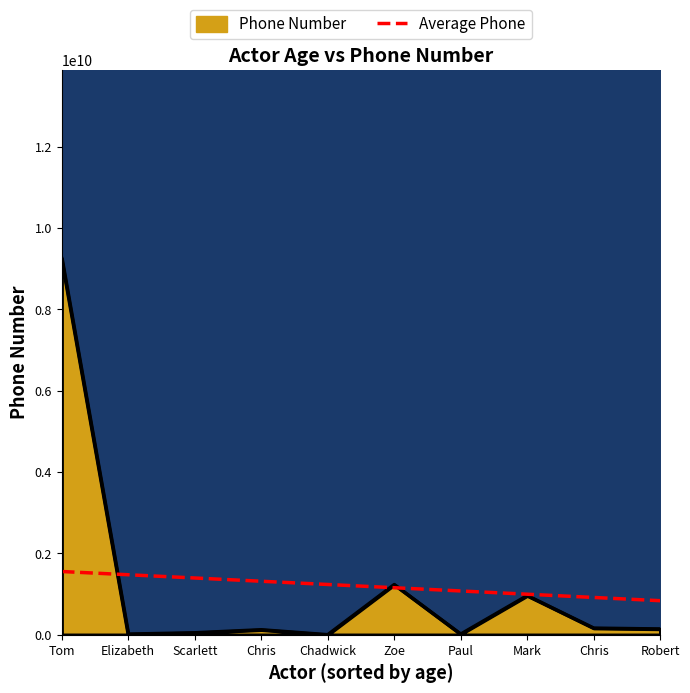

Reading right to left, extract all data points from this chart.

837786123.0	917575277.6	997364432.2	1077153586.7	1156942741.3	1236731895.9	1316521050.5	1396310205.0	1476099359.6	1555888514.2